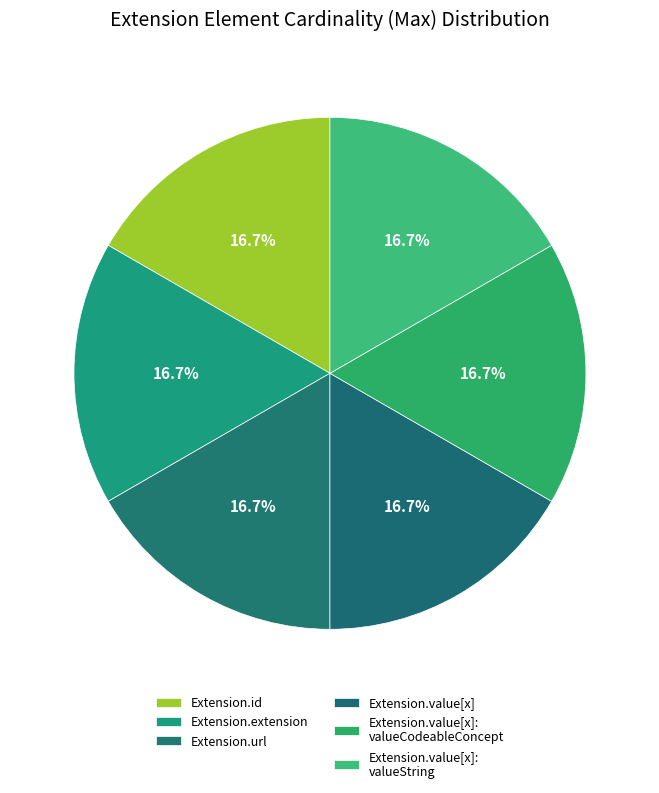

How many slices are in this pie chart?

6